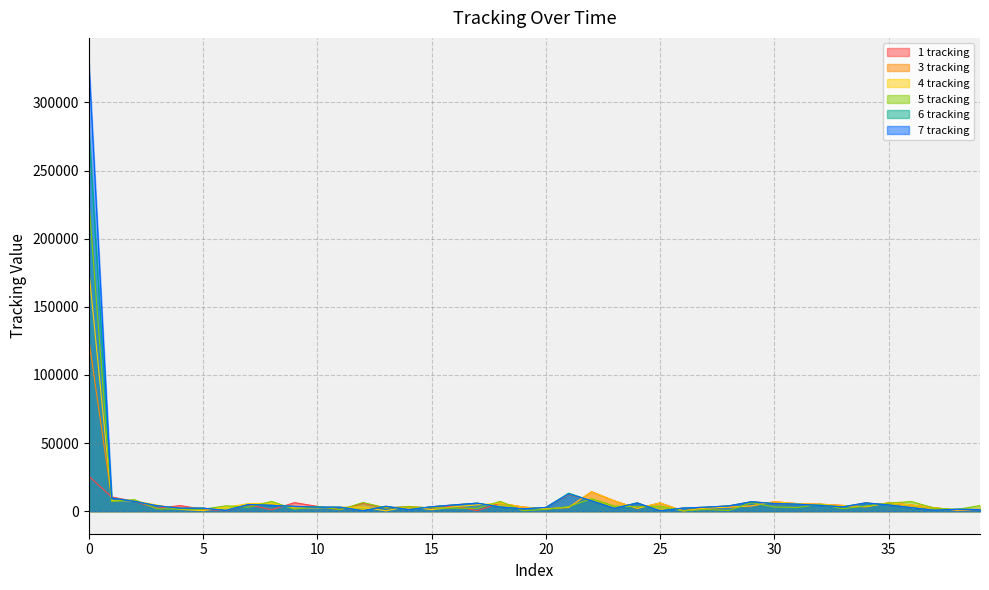

What is the total value across all series at 4?

13601